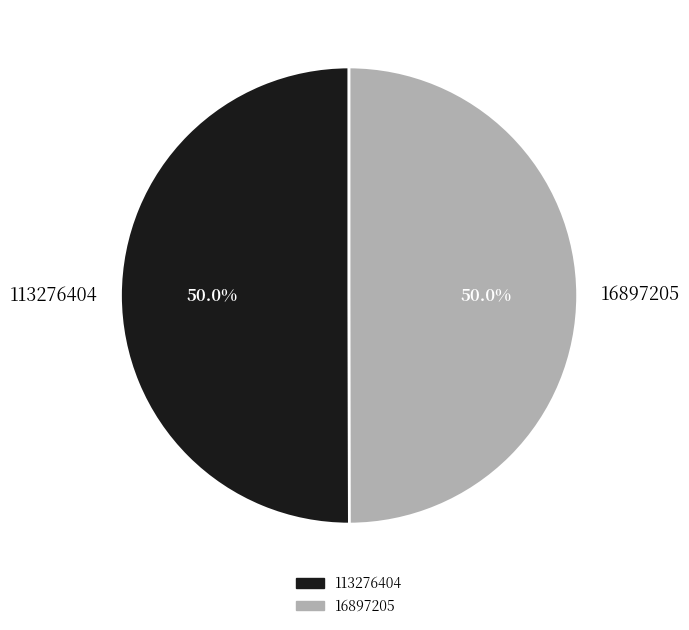

What percentage is NOT represented by 113276404?

50.0%